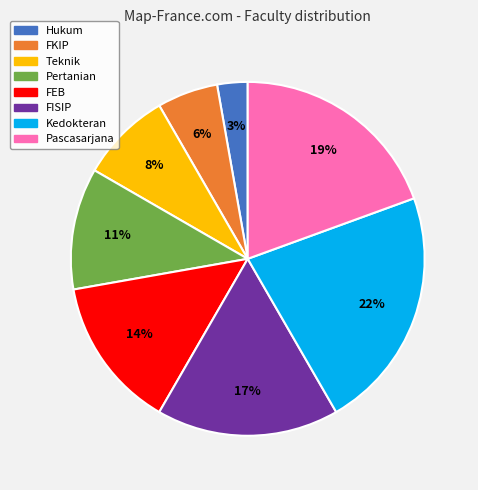

Do Pascasarjana and FKIP together represent more than half of the pie?

No